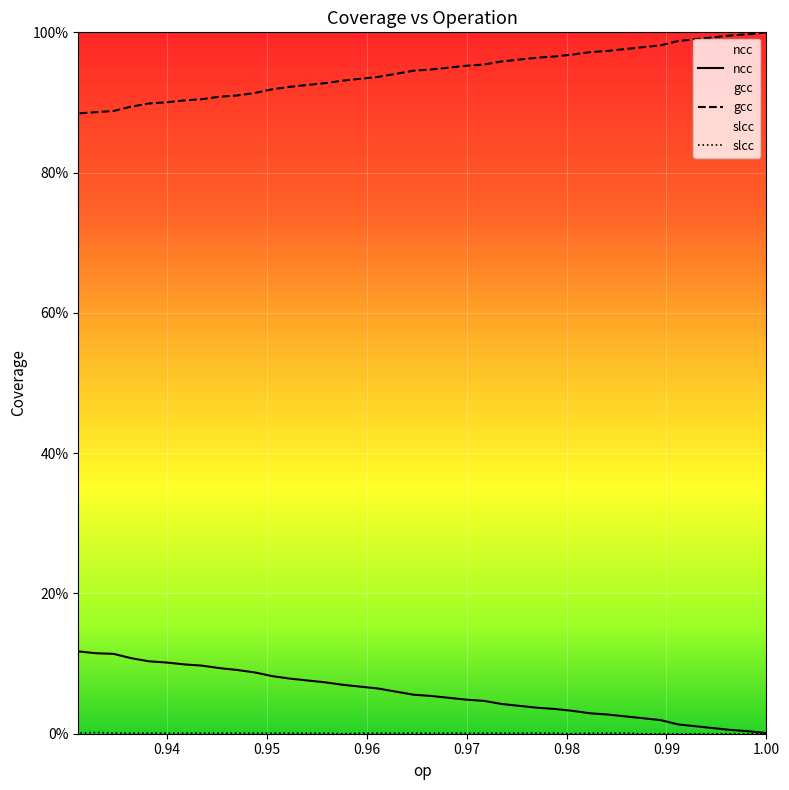

True or false: ncc has more than 1 points higher than both neighbors.

False